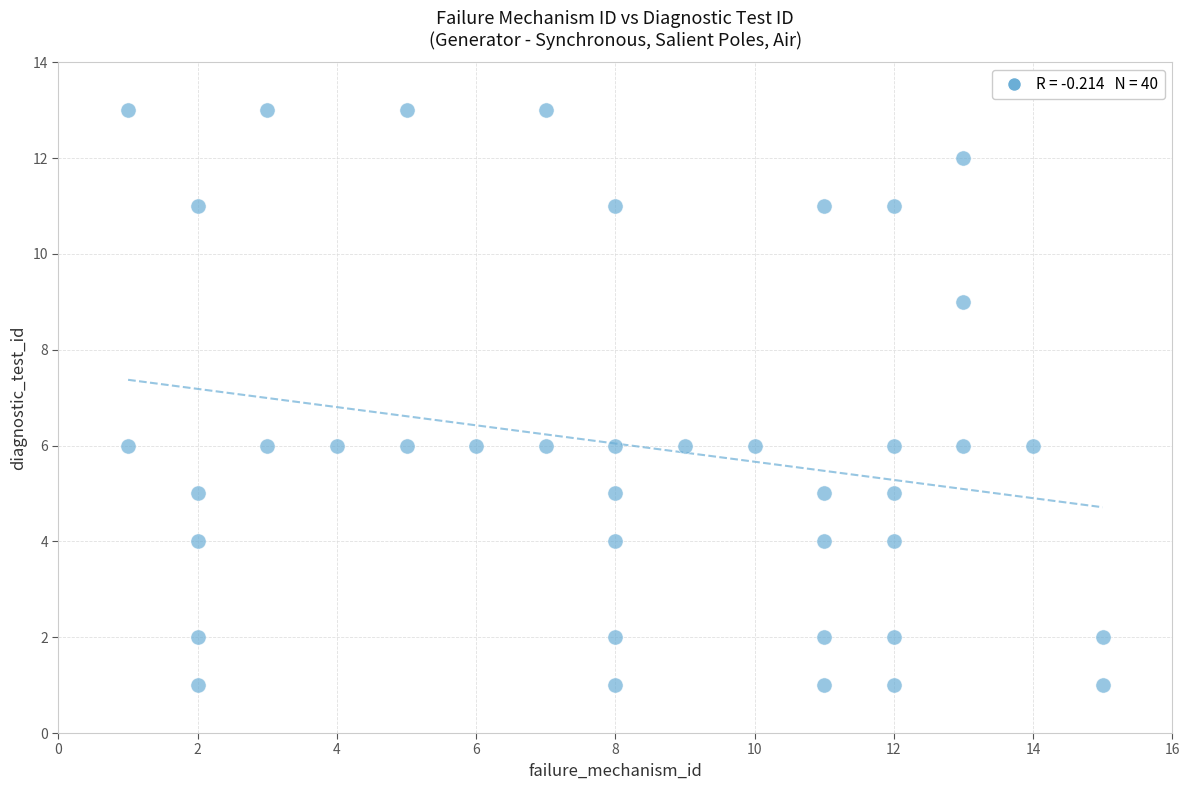

What is the range of X values (max minus min)?

14